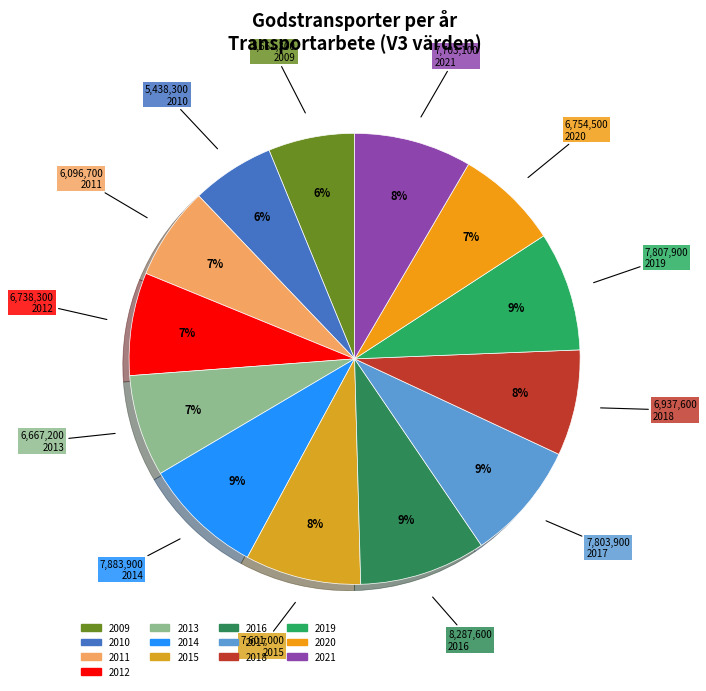

What is the change in value from 2010 to 2013?

+1228900